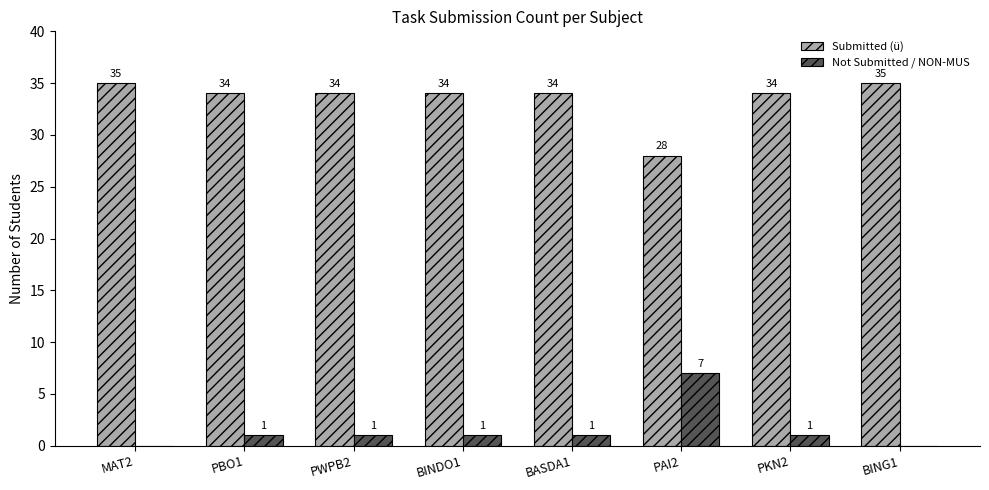

Reading left to right, list all the values displayed in this chart.

Submitted (ü): MAT2=35	PBO1=34	PWPB2=34	BINDO1=34	BASDA1=34	PAI2=28	PKN2=34	BING1=35
Not Submitted / NON-MUS: MAT2=0	PBO1=1	PWPB2=1	BINDO1=1	BASDA1=1	PAI2=7	PKN2=1	BING1=0